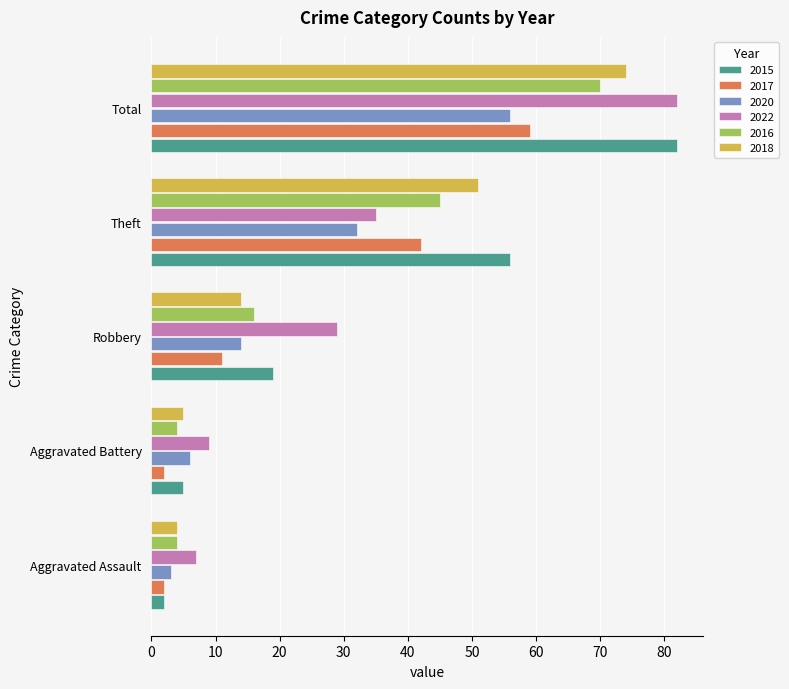

What is the highest value of the 2017 series?

59